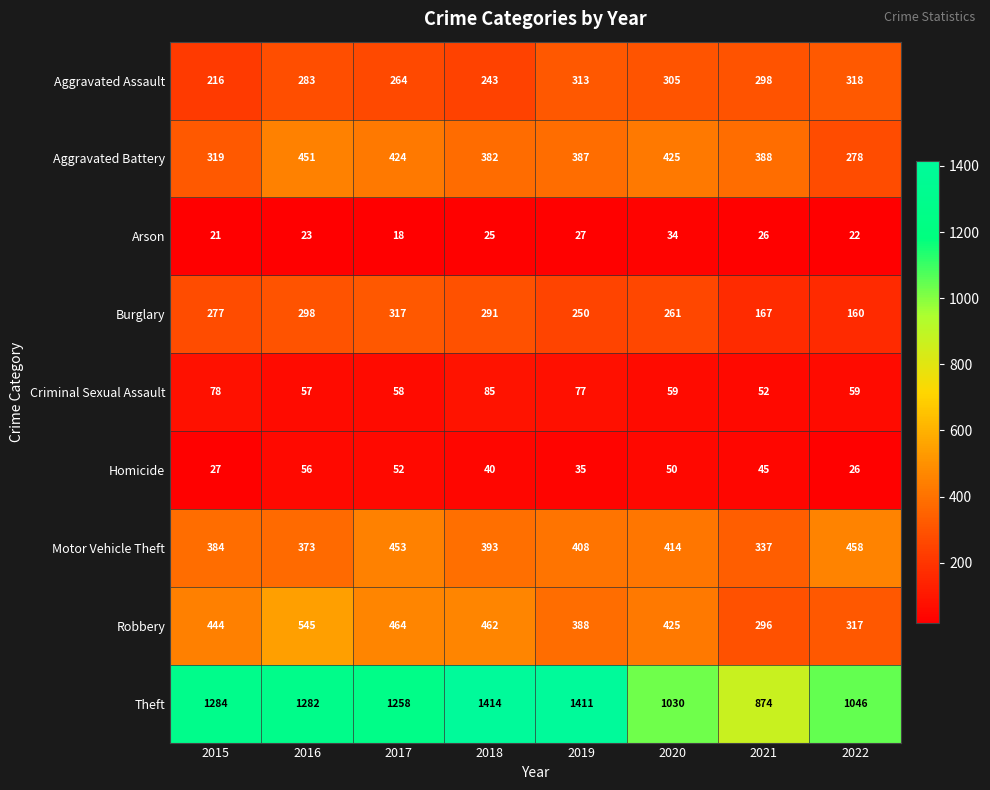

Rank the categories by Burglary value from lowest to highest.

2022, 2021, 2019, 2020, 2015, 2018, 2016, 2017